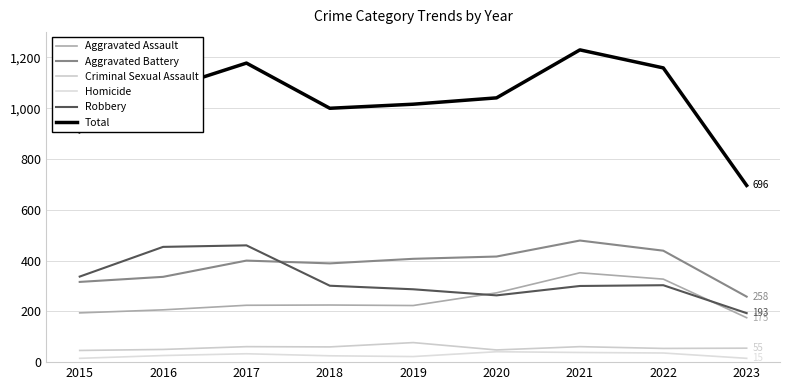

What is the difference between the second highest and second lowest values in the Total series?

270